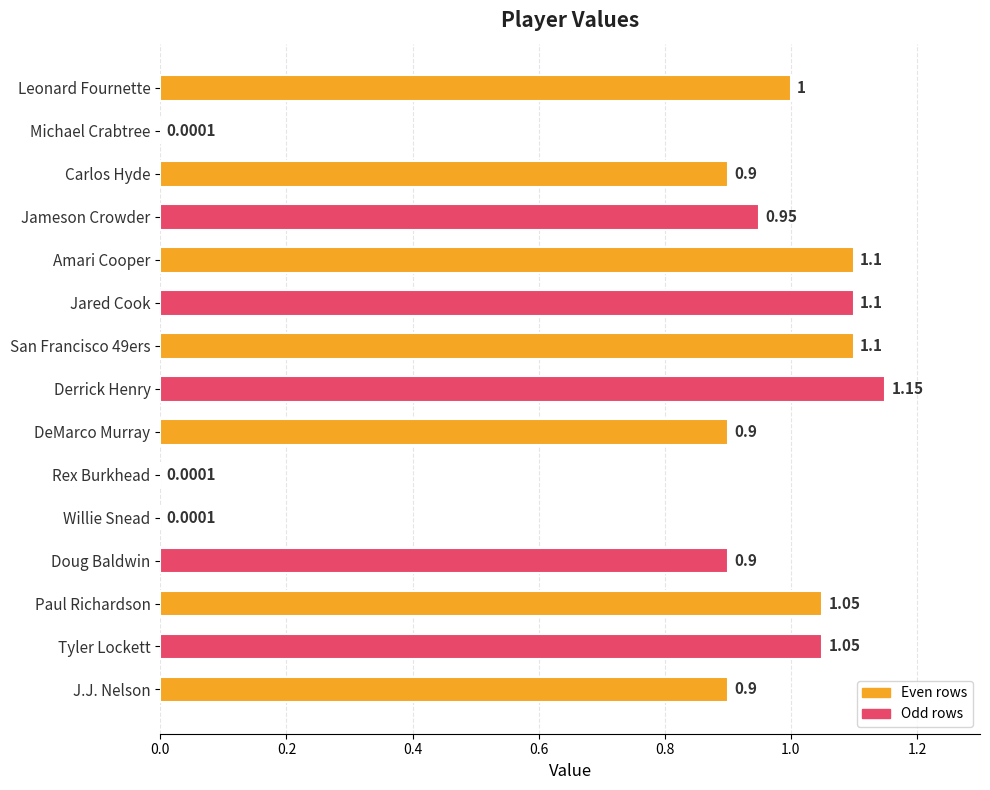

What is the change in value from DeMarco Murray to Rex Burkhead?

-0.9